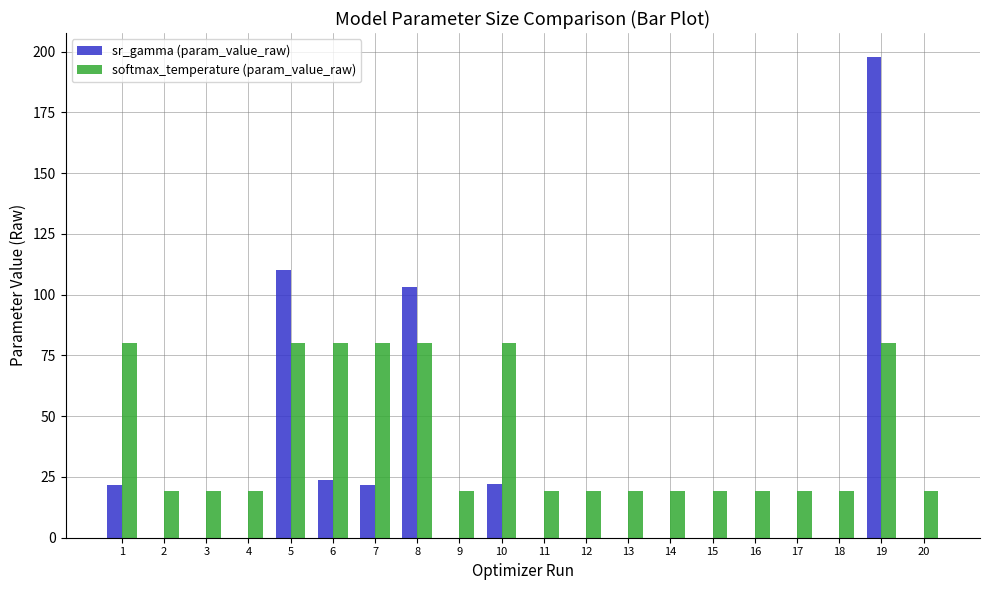

What is the sum of all sr_gamma (param_value_raw) values?

500.5